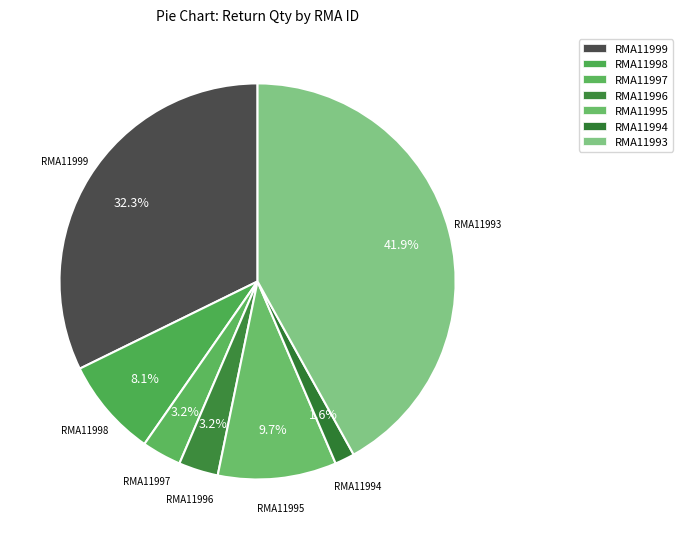

How many slices are in this pie chart?

7